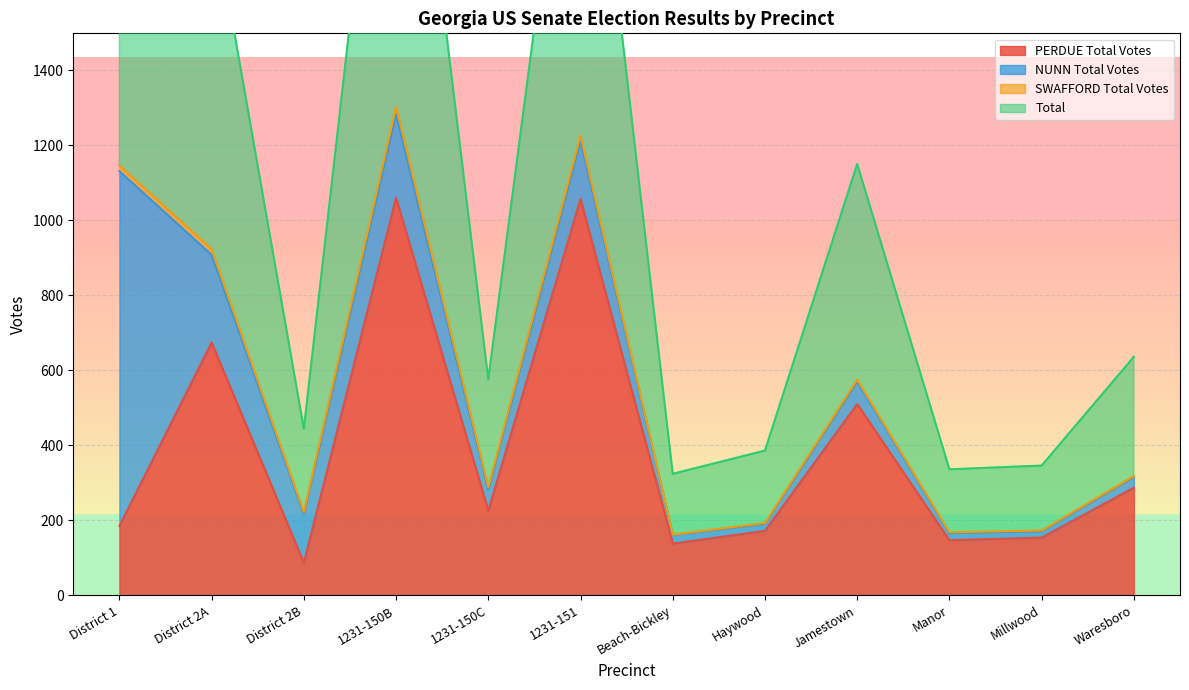

What is the label of the 2nd point from the left?

District 2A